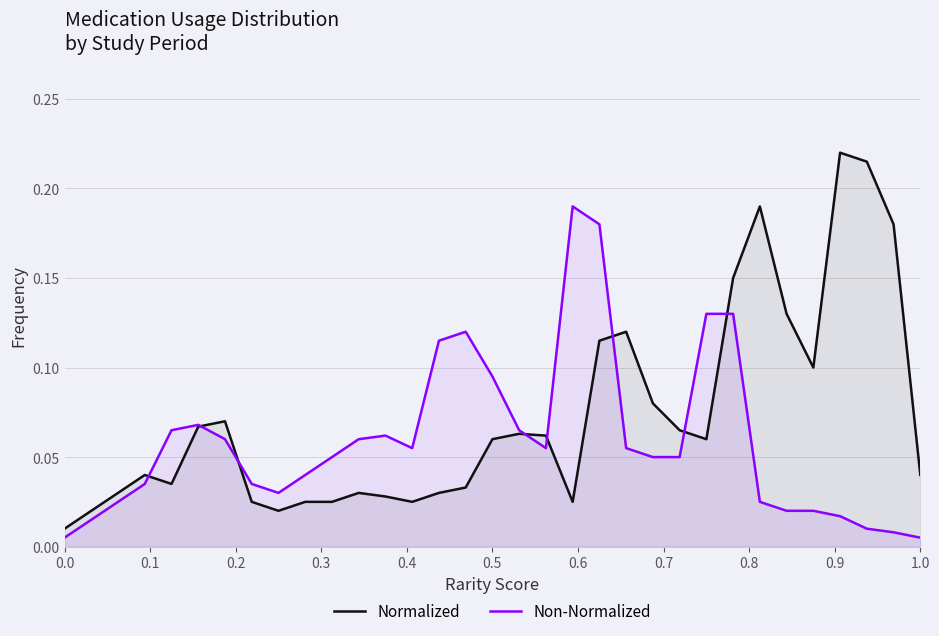

True or false: Non-Normalized has more than 2 interior local peaks.

True